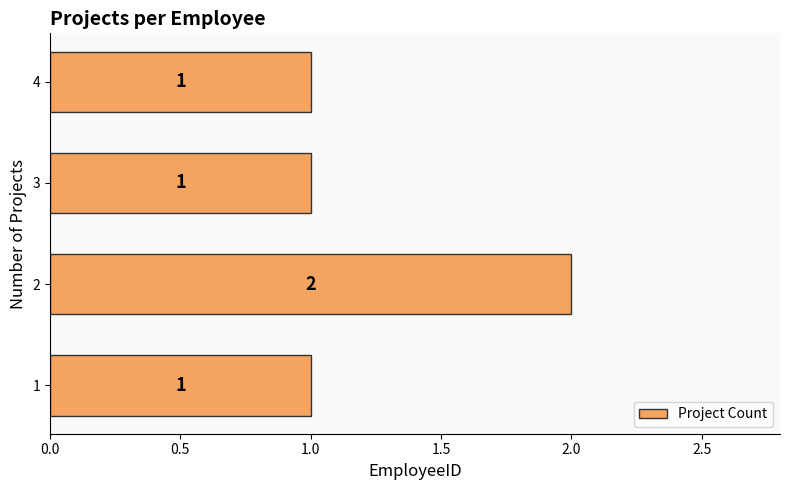

What is the sum of all values?

5